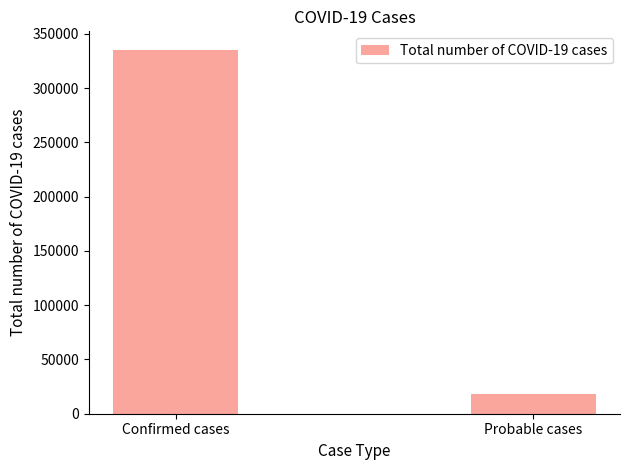

What is the value of the 2nd bar from the left?

18521